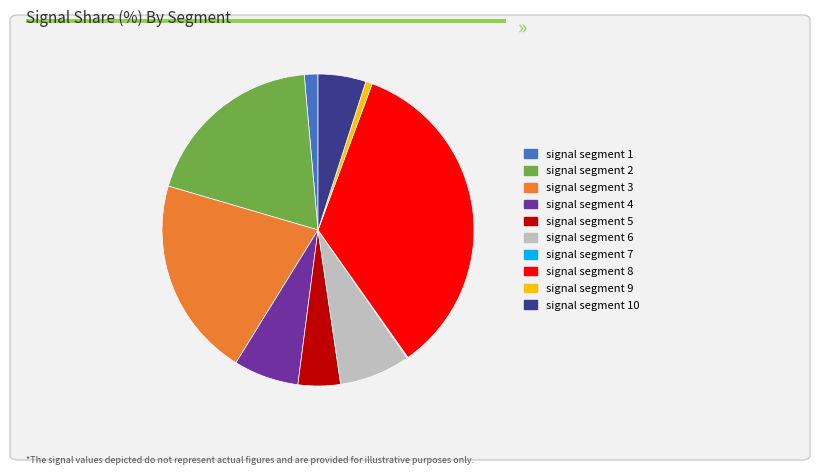

Between signal segment 9 and signal segment 3, which is larger?

signal segment 3